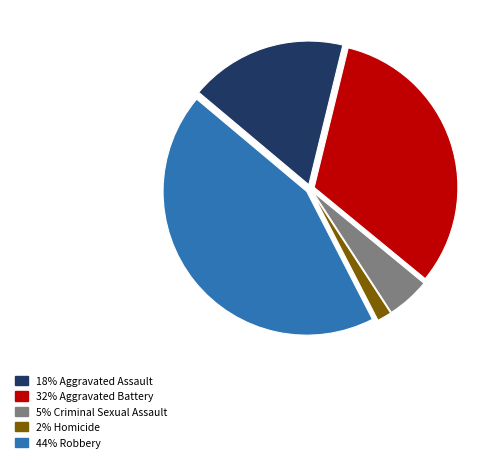

Do 5% Criminal Sexual Assault and 2% Homicide together represent more than half of the pie?

No